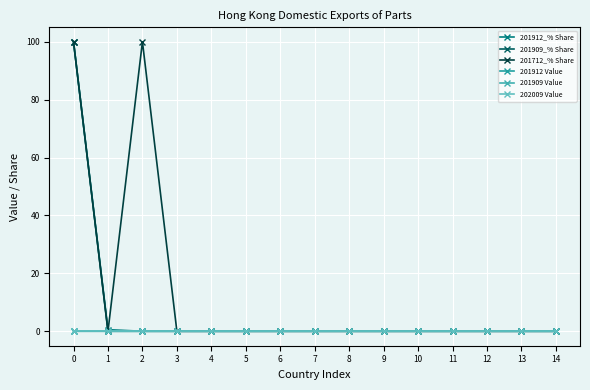

Is this an area chart (filled region under the line)?

No